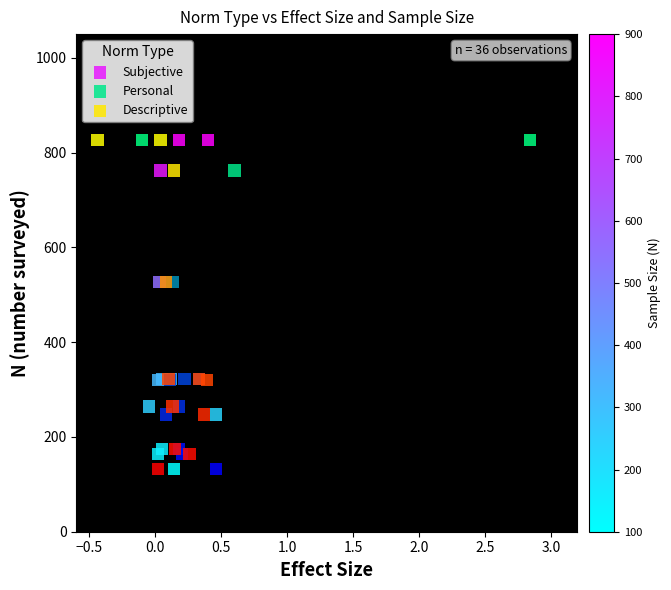

What are all the series names shown in the legend?

Subjective, Personal, Descriptive